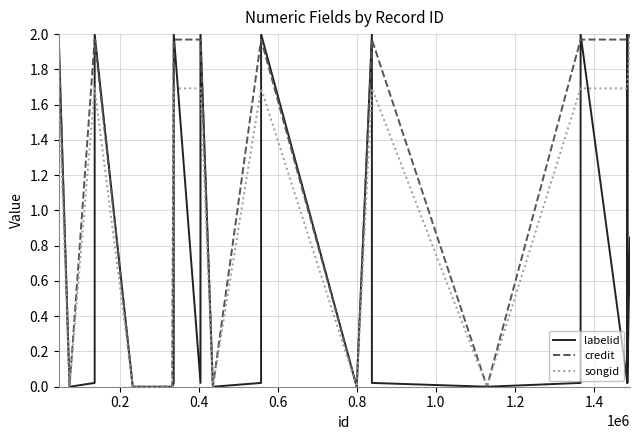

Reading right to left, what are all the values shown in this chart?

labelid: 0.8	0.0	2.0	2.0	0.0	2.0	0.0	0.0	0.0	2.0	0.0	2.0	0.0	0.0	2.0	0.0	2.0	0.0	0.0	0.0	2.0	0.0	0.0	2.0	0.0
credit: 2.0	2.0	2.0	2.0	2.0	2.0	2.0	0.0	2.0	2.0	0.0	2.0	2.0	0.0	2.0	2.0	2.0	2.0	0.0	0.0	2.0	2.0	0.0	2.0	2.0
songid: 2.0	1.7	1.7	1.7	1.7	1.7	1.7	0.0	1.7	1.7	0.0	1.7	1.7	0.0	1.7	1.7	1.7	1.7	0.0	0.0	1.7	1.7	0.0	1.7	1.7